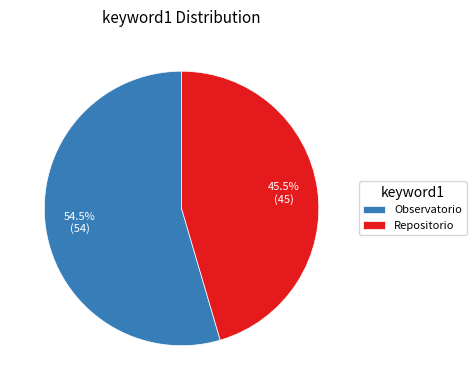

What portion of the pie excludes Observatorio?

45.5%